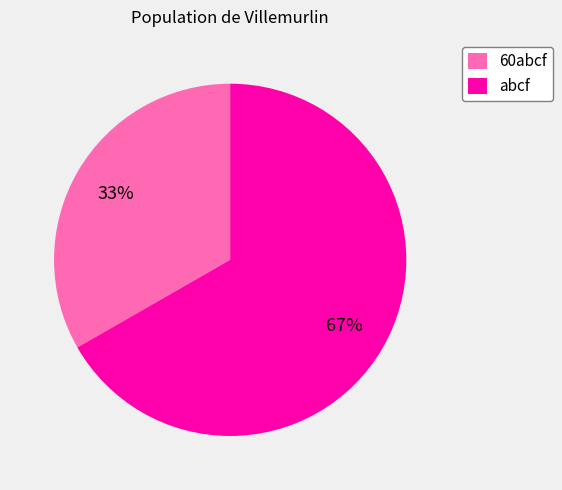

Which has a higher value, abcf or 60abcf?

abcf